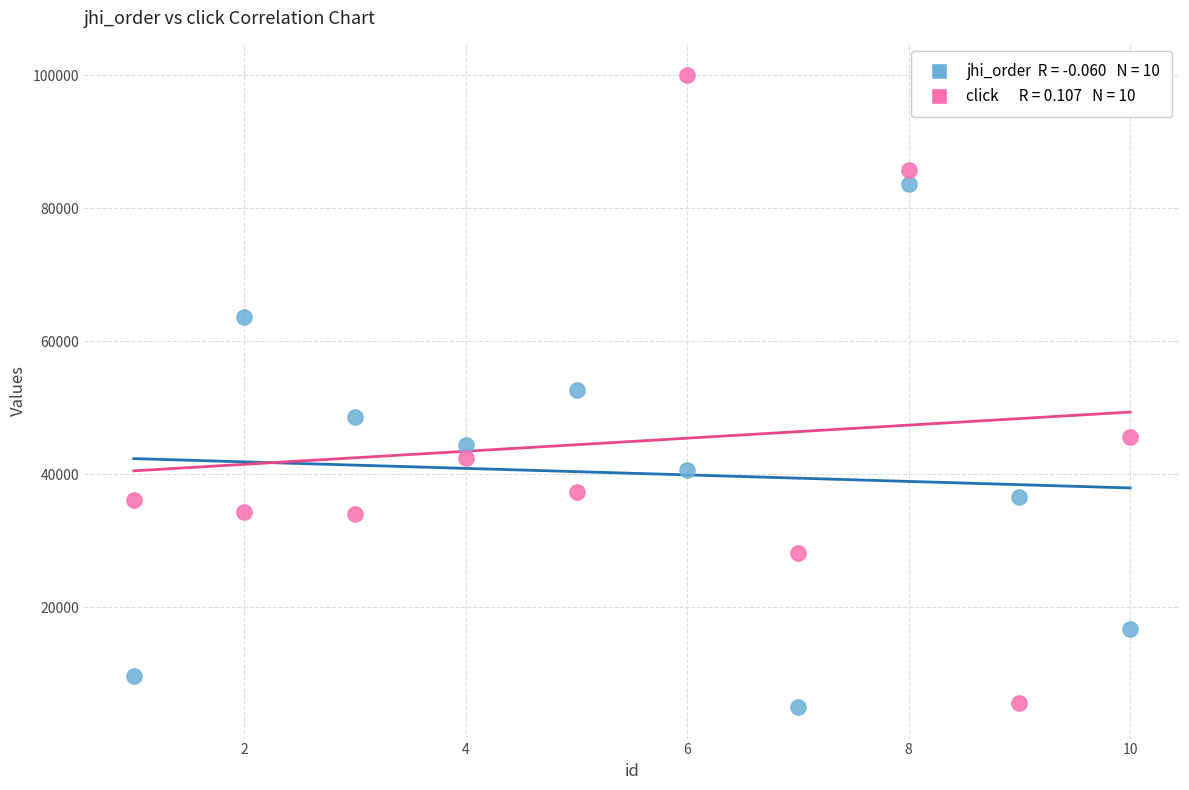

Across all data points, what is the range of X values (max minus min)?

9